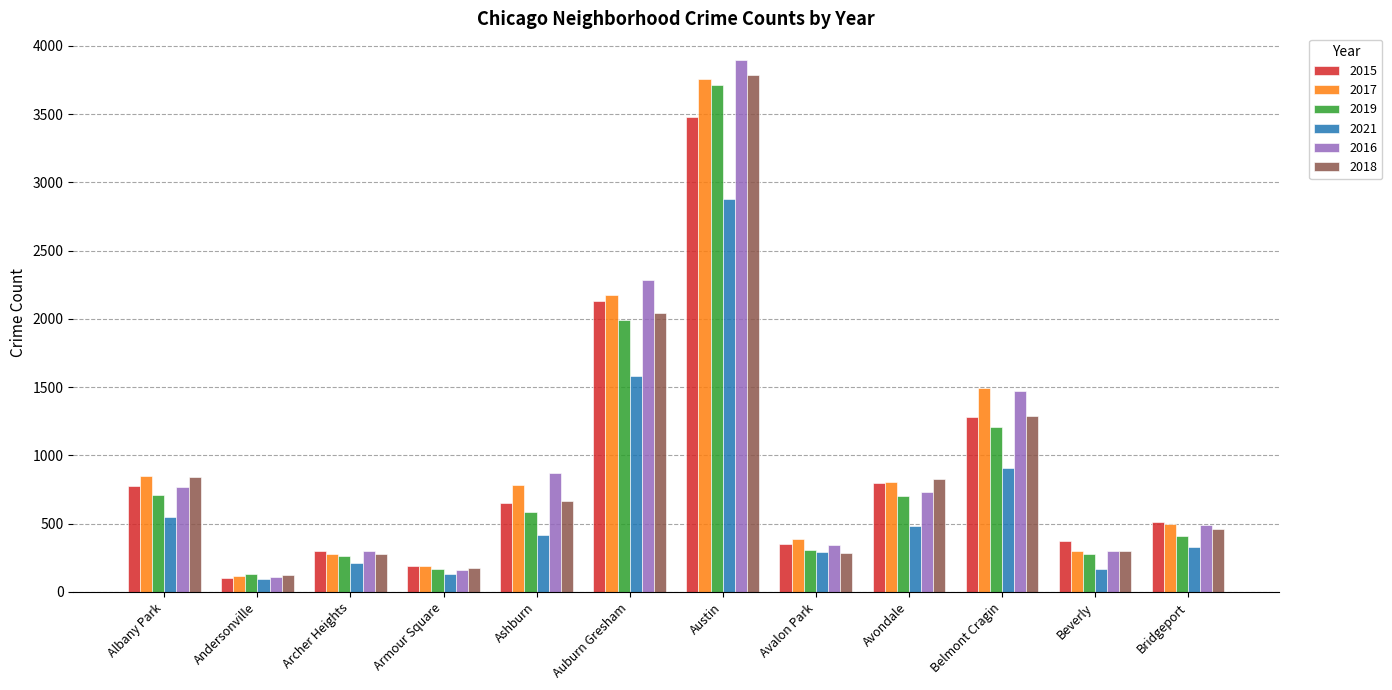

Which series has the widest spread of values?

2016